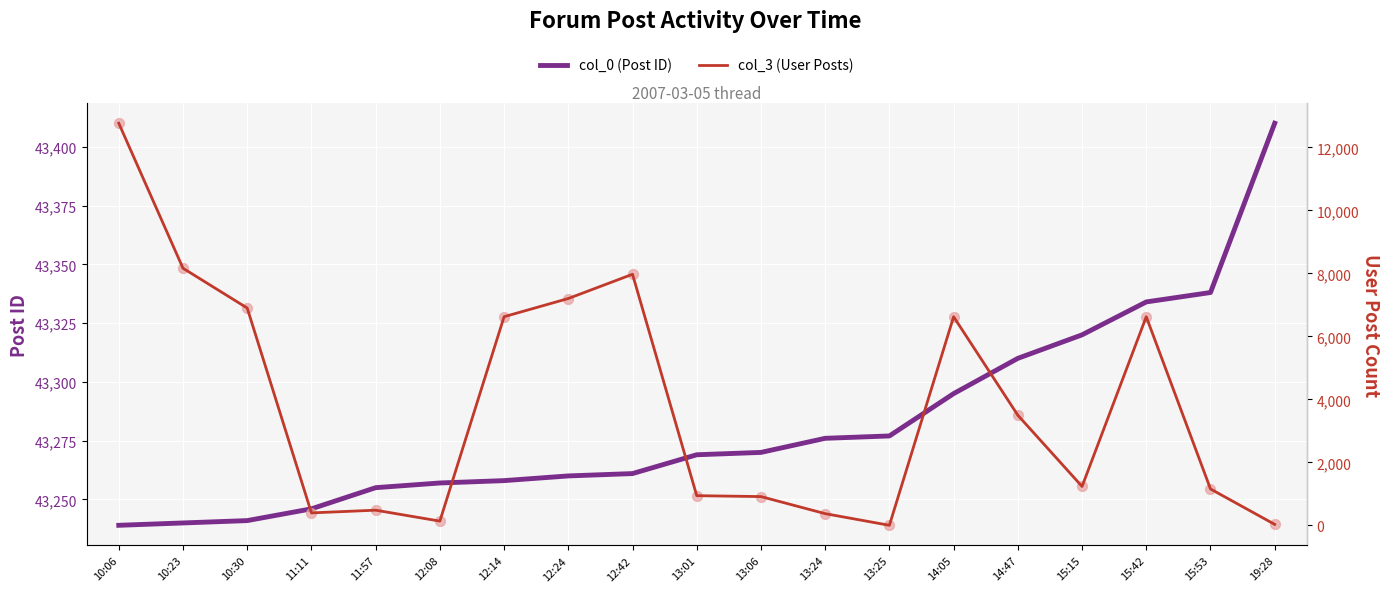

Which series has the largest total across all categories?

col_0 (Post ID)